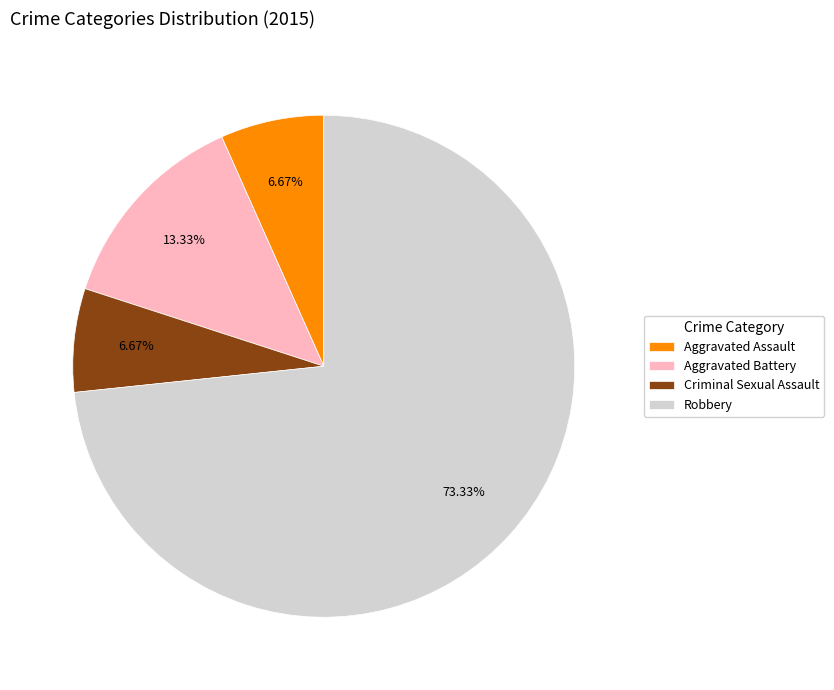

What percentage is the Criminal Sexual Assault slice, to the nearest percent?

7%